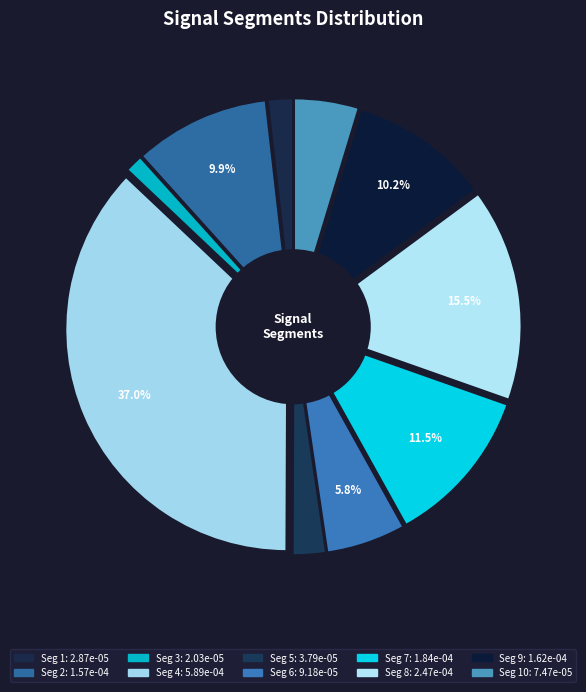

Is it true that signal segment 3 is 1% of the pie?

True